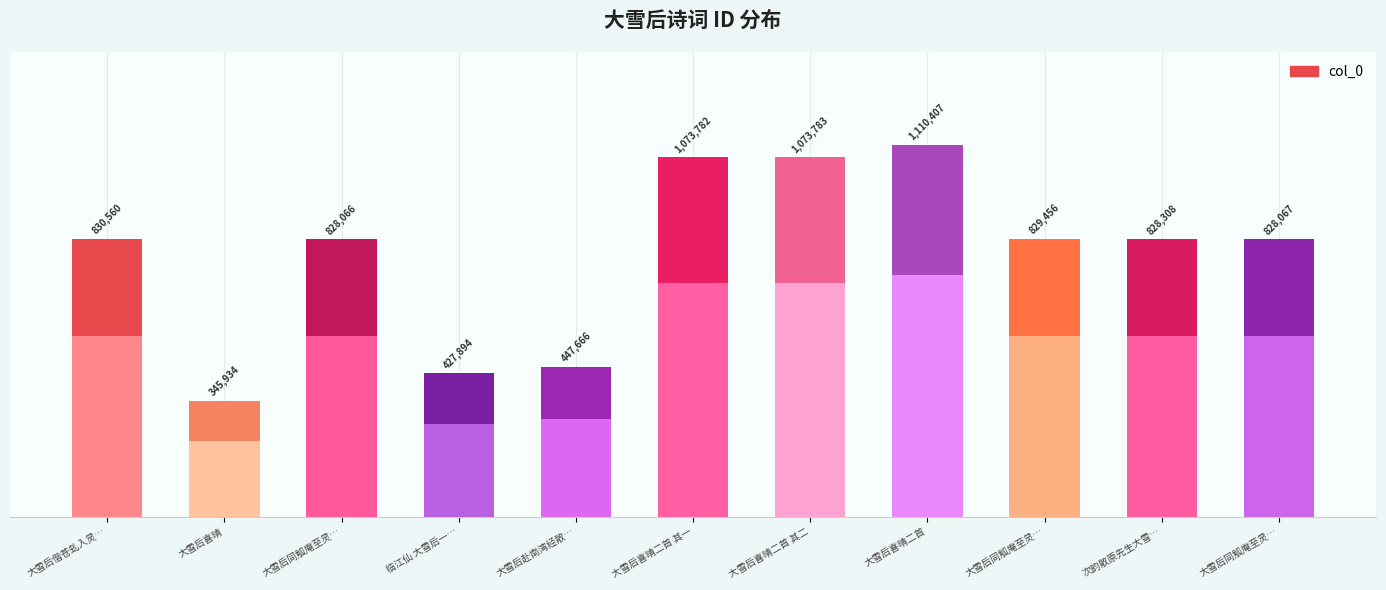

What is the change in value from 大雪后喜晴 to 大雪后同觚庵至灵隐寺二首 其一?

+482132